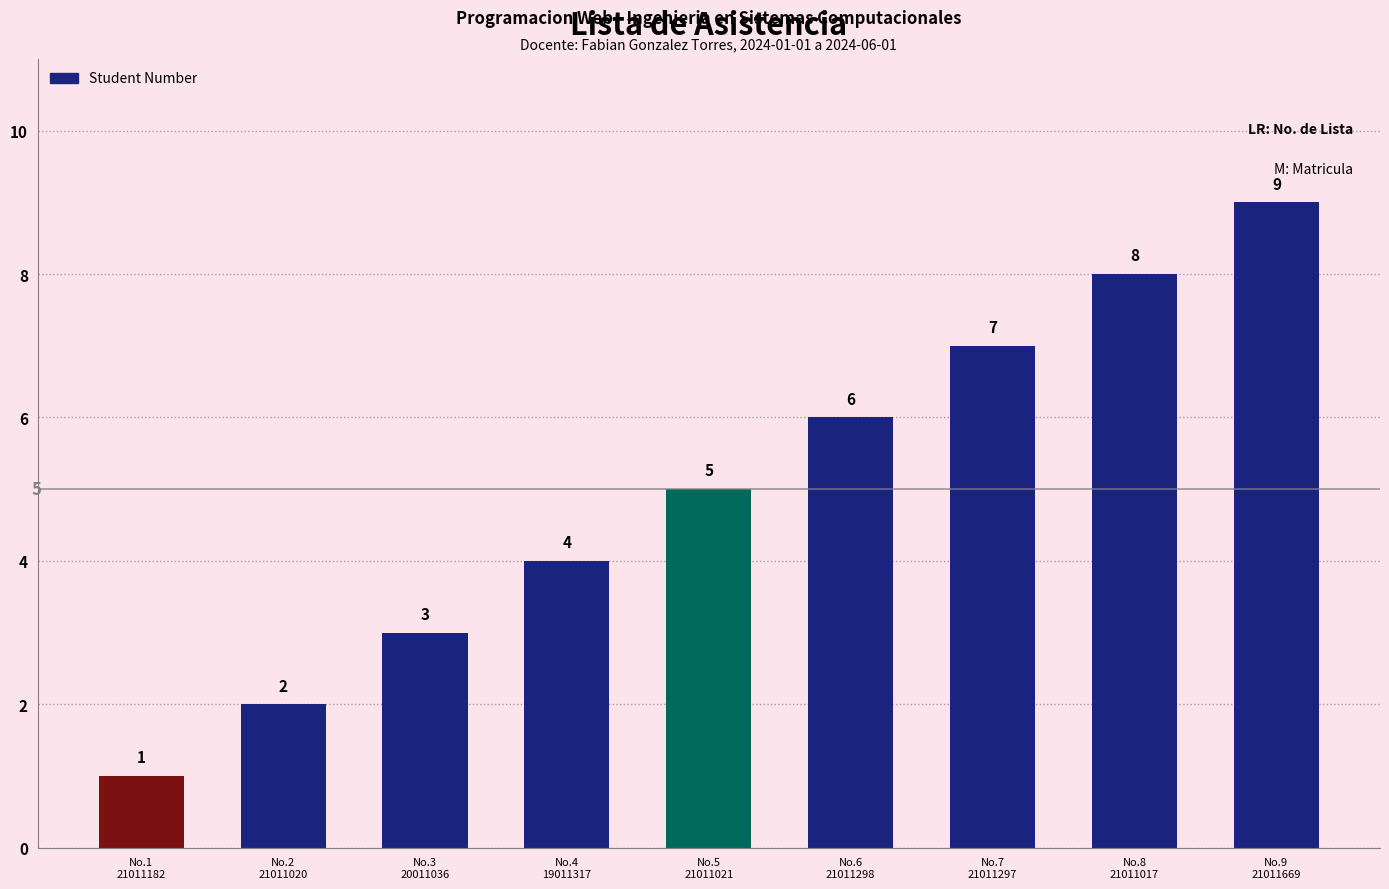

The value at No.6
21011298 is 6. True or false?

True